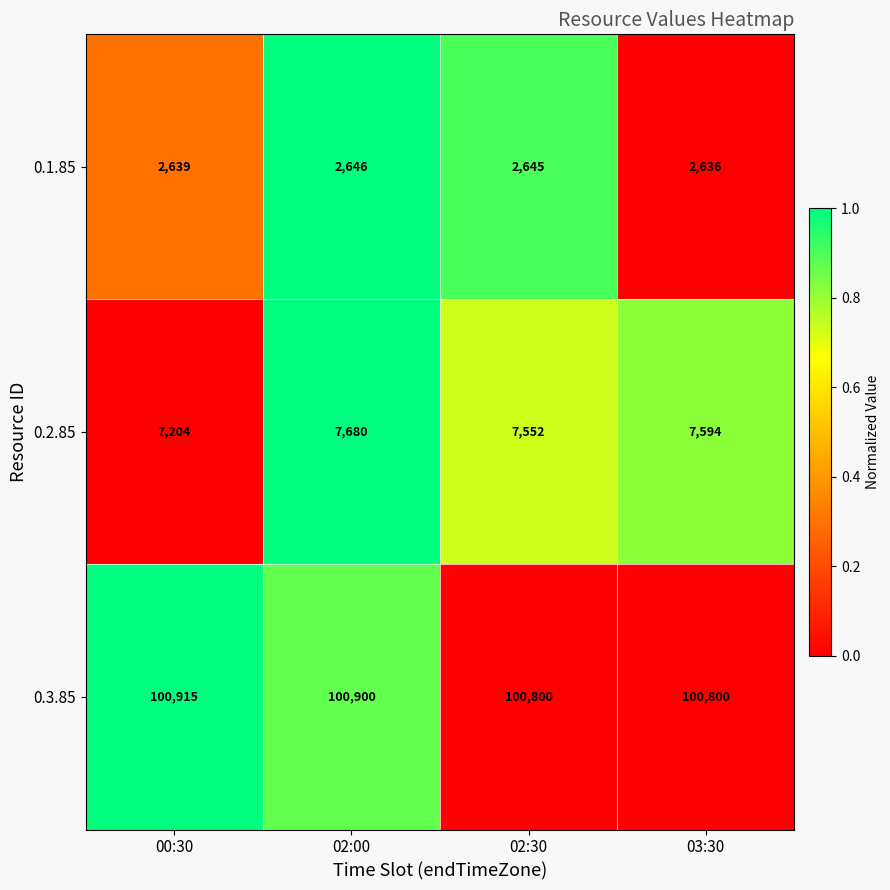

Which series has the widest spread of values?

0.2.85